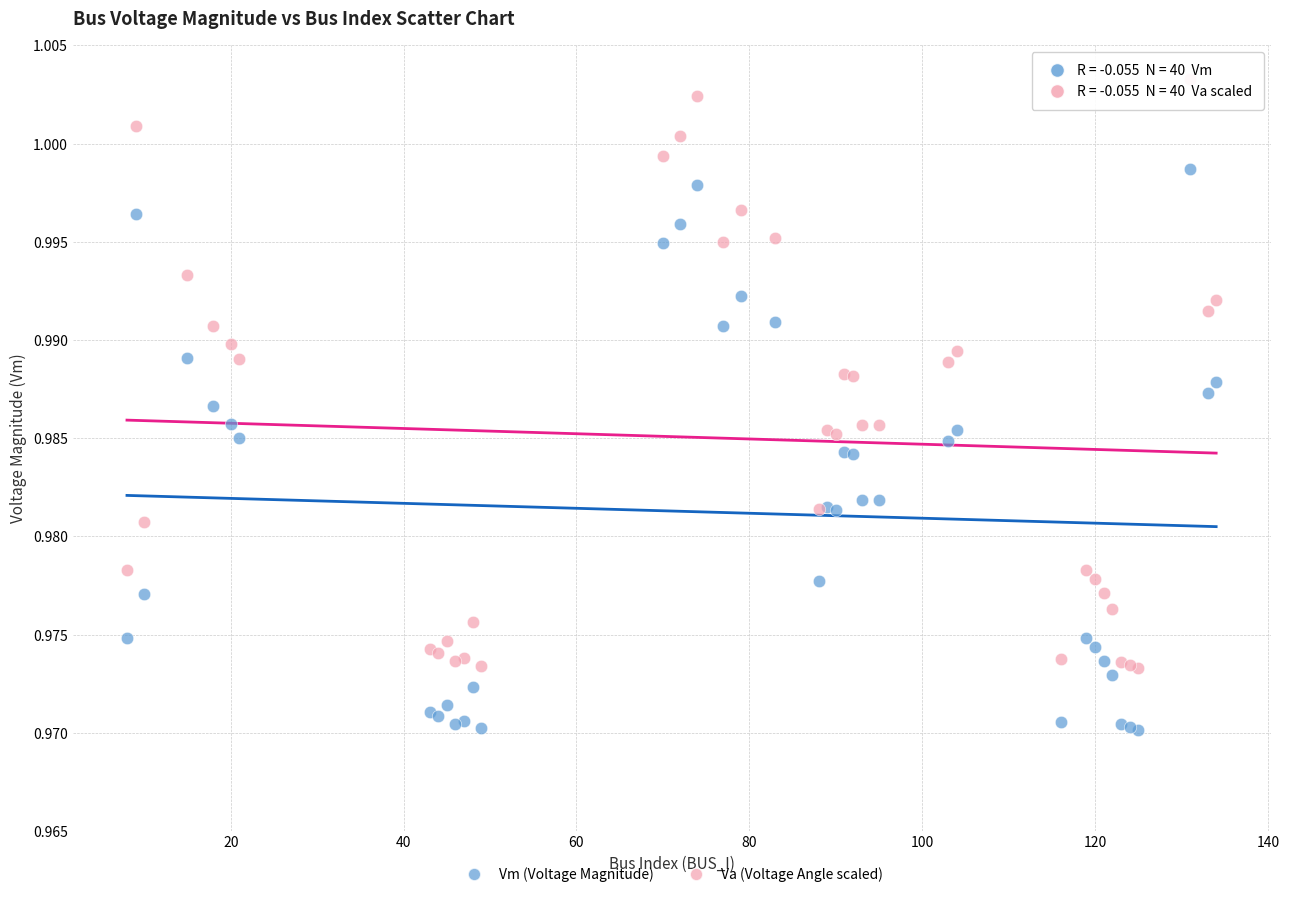

Which series reaches the maximum Y coordinate?

Va (Voltage Angle scaled)